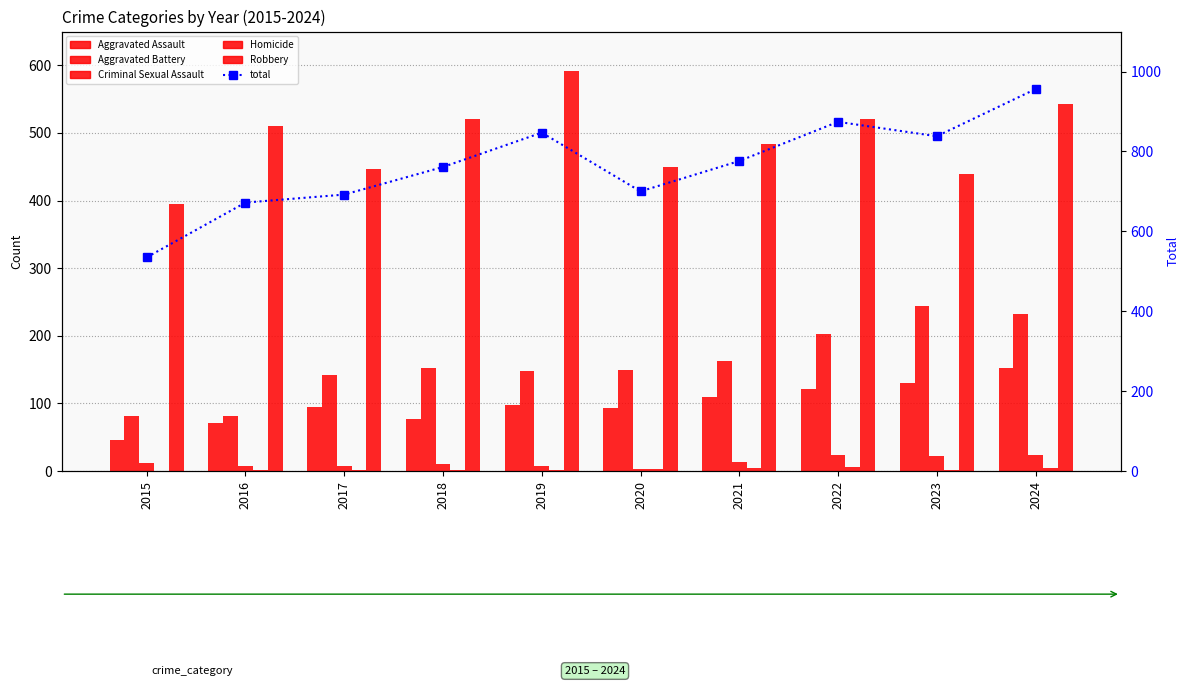

What is the value of the Total bar at the 2nd from the left?

672